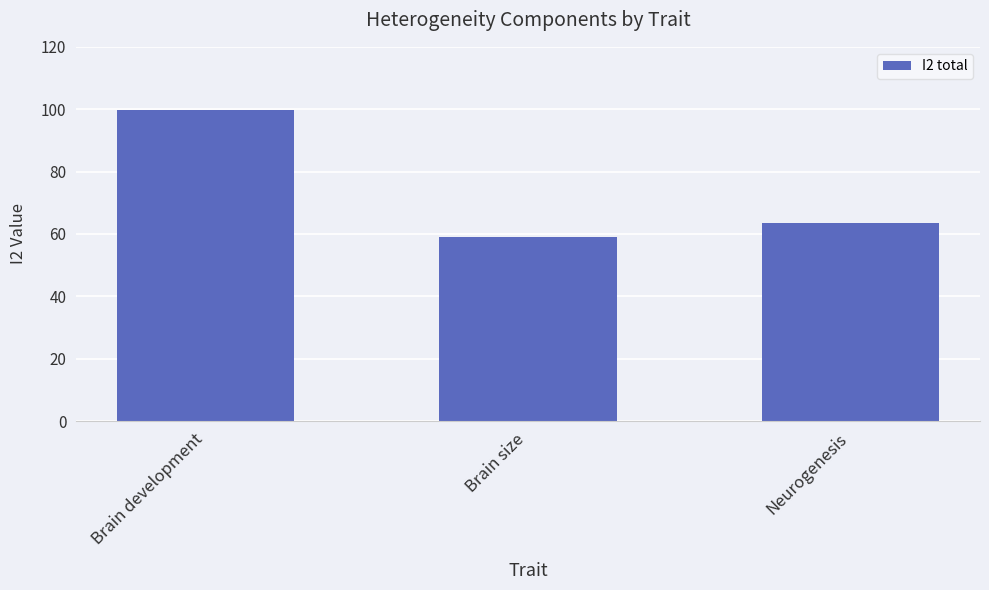

List the labels in order of value, largest first.

Brain development, Neurogenesis, Brain size